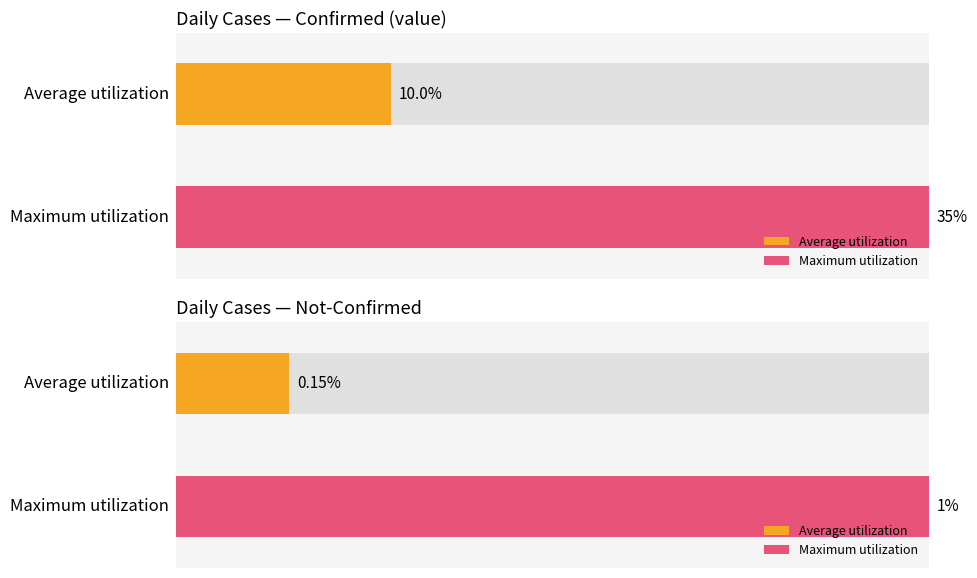

How many bars are there in each group?

2